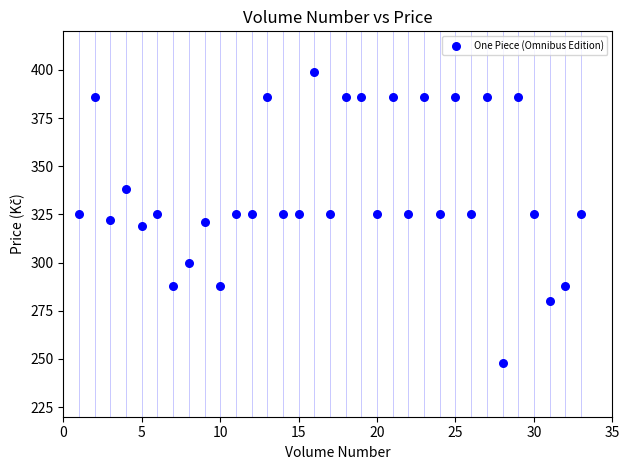

What is the range of Y values (max minus min)?

151